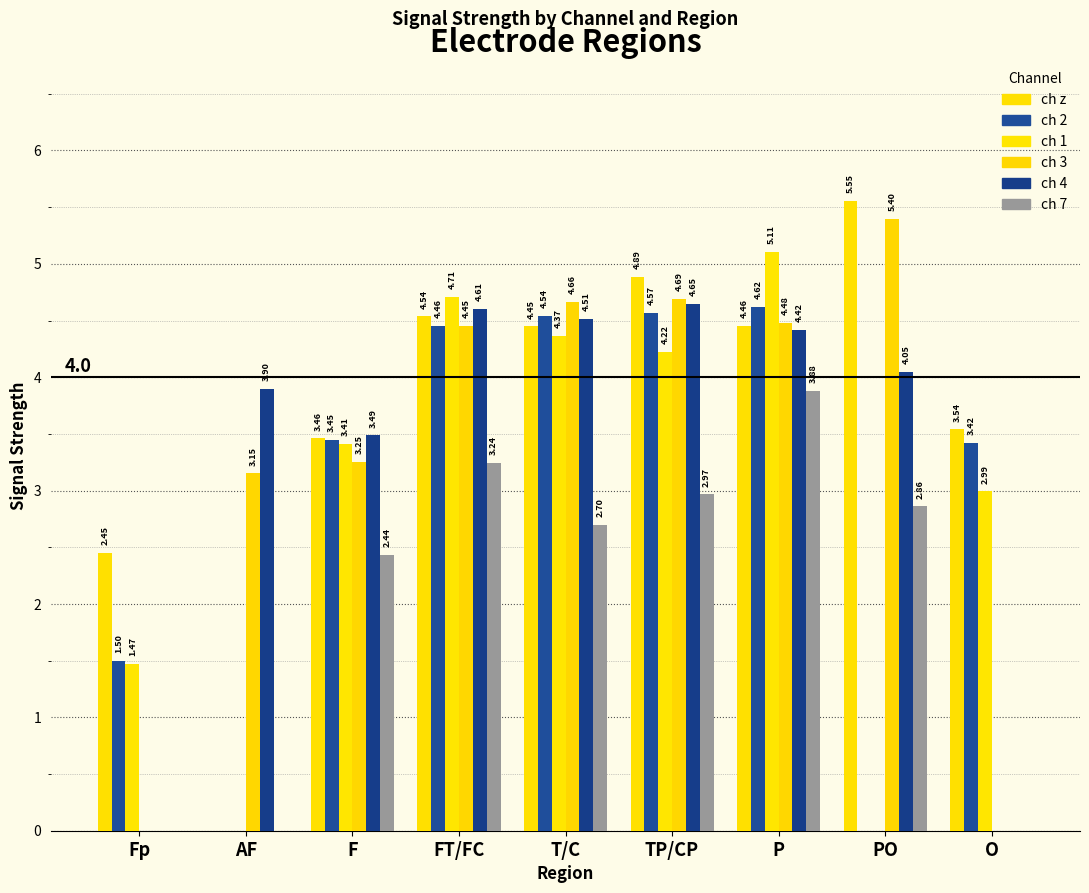

Reading left to right, transcribe all the data shown in this chart.

ch z: Fp=2.4	AF=0.0	F=3.5	FT/FC=4.5	T/C=4.4	TP/CP=4.9	P=4.5	PO=5.6	O=3.5
ch 2: Fp=1.5	AF=0.0	F=3.4	FT/FC=4.5	T/C=4.5	TP/CP=4.6	P=4.6	PO=0.0	O=3.4
ch 1: Fp=1.5	AF=0.0	F=3.4	FT/FC=4.7	T/C=4.4	TP/CP=4.2	P=5.1	PO=0.0	O=3.0
ch 3: Fp=0.0	AF=3.2	F=3.3	FT/FC=4.5	T/C=4.7	TP/CP=4.7	P=4.5	PO=5.4	O=0.0
ch 4: Fp=0.0	AF=3.9	F=3.5	FT/FC=4.6	T/C=4.5	TP/CP=4.6	P=4.4	PO=4.0	O=0.0
ch 7: Fp=0.0	AF=0.0	F=2.4	FT/FC=3.2	T/C=2.7	TP/CP=3.0	P=3.9	PO=2.9	O=0.0